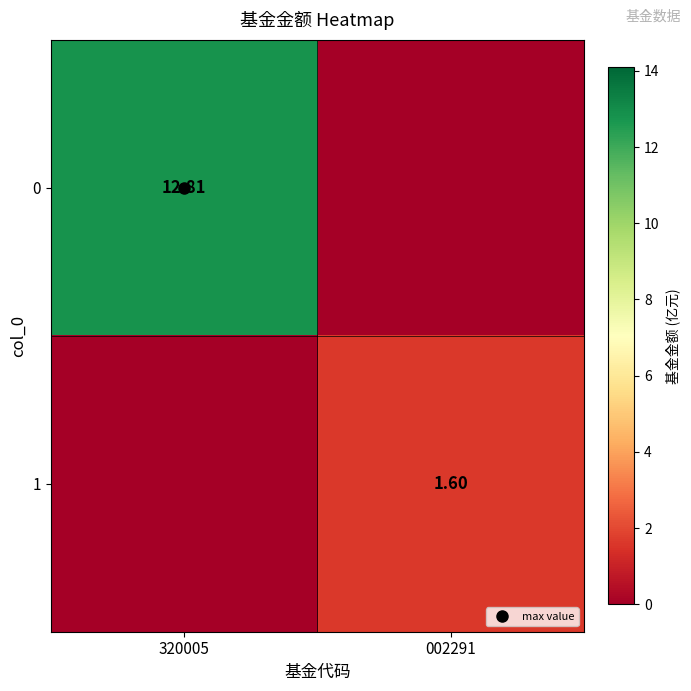

At how many categories does at least one series exceed 0?

2